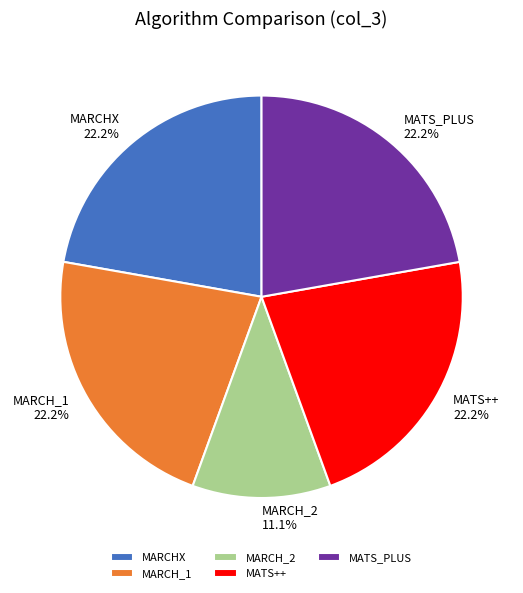

To the nearest percent, what portion does MARCH_2 represent?

11%